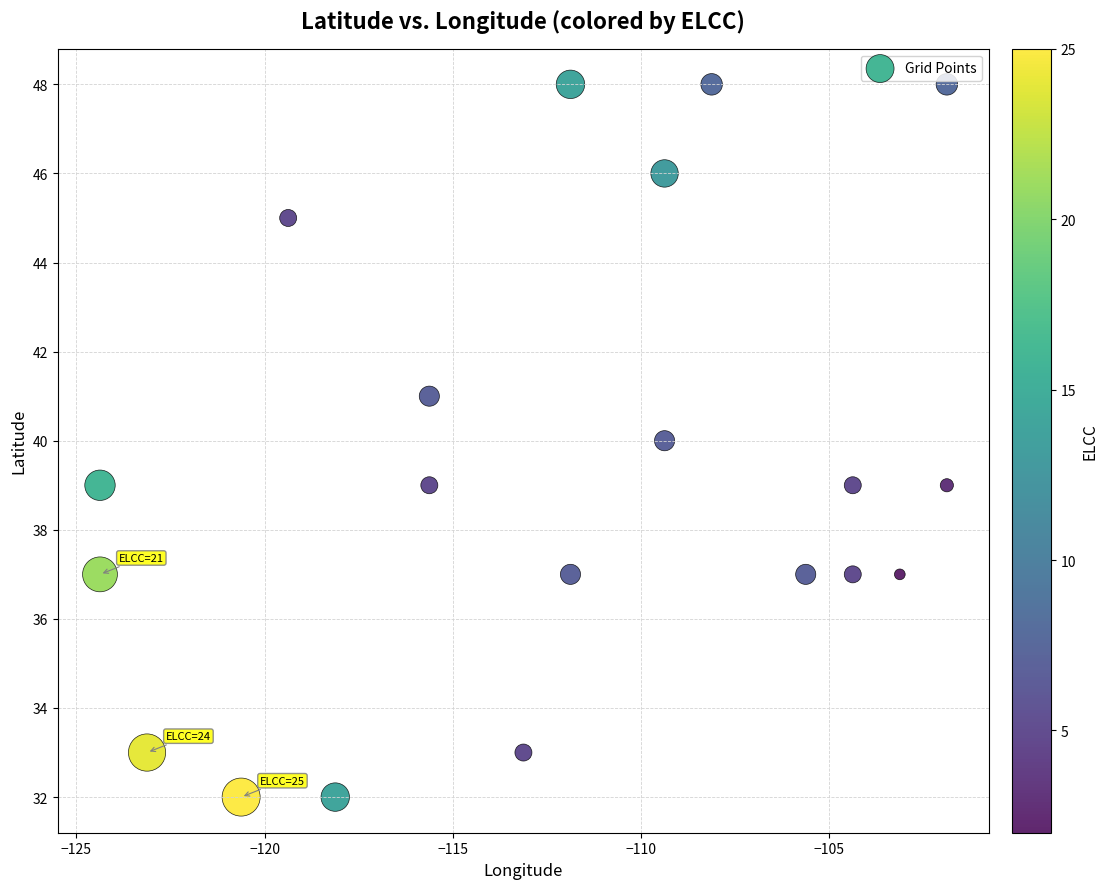

What is the range of Y values (max minus min)?

16